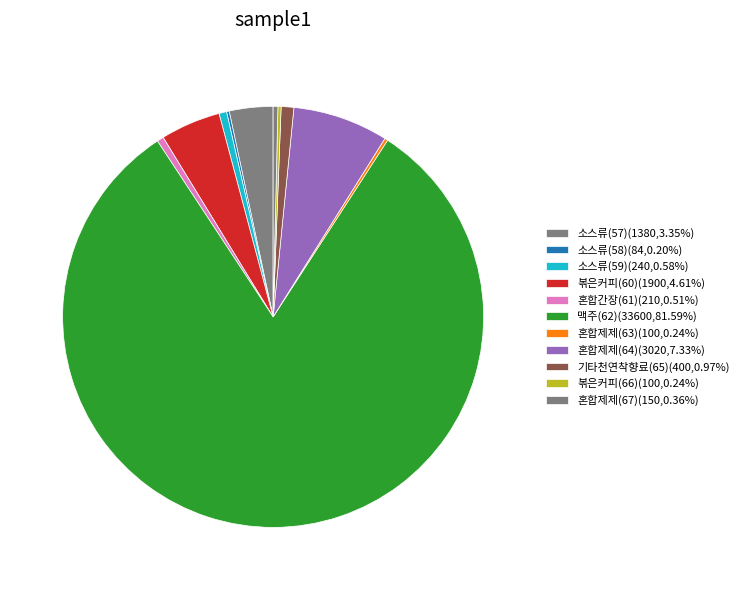

What is the majority slice?

맥주(62)